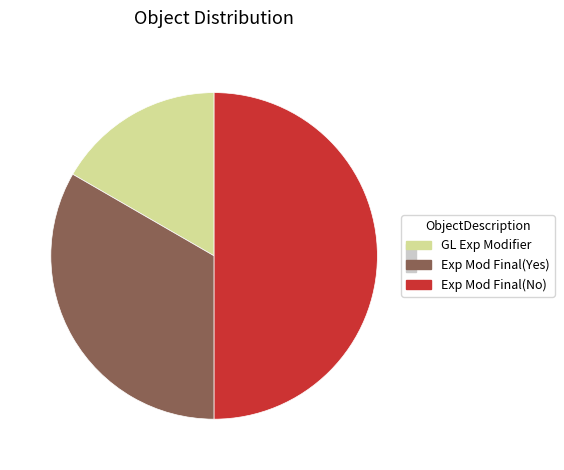

What is the smallest slice in the pie chart?

GL Exp Modifier